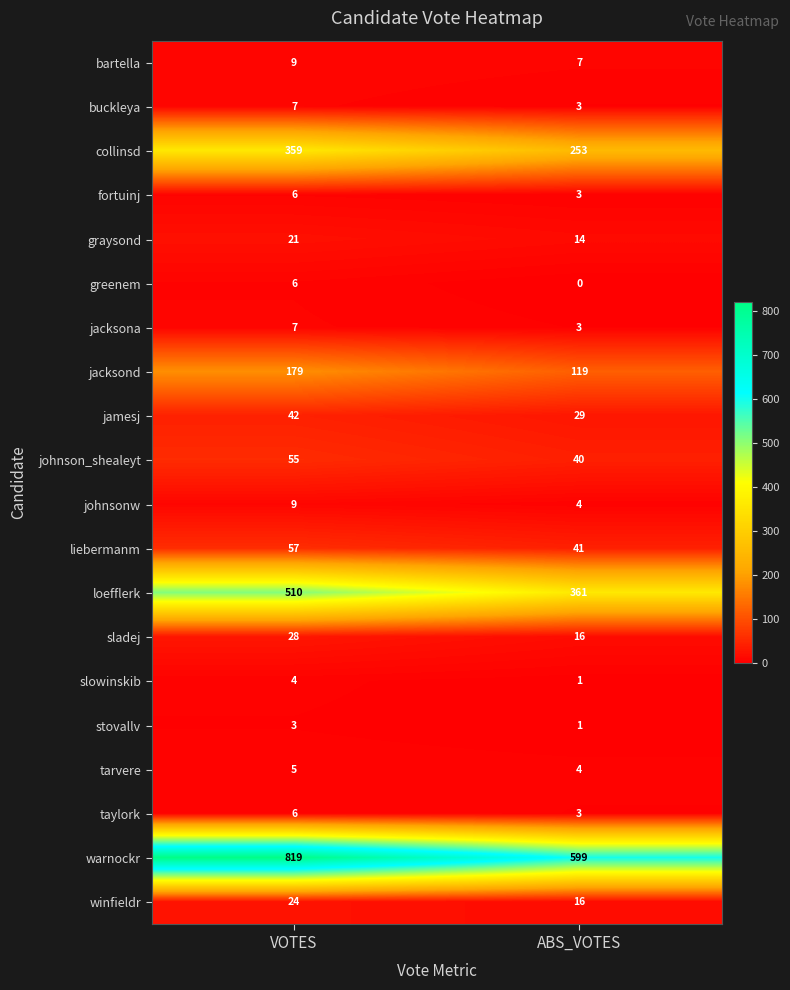

What is the difference between the maximum and minimum values in the winfieldr series?

8